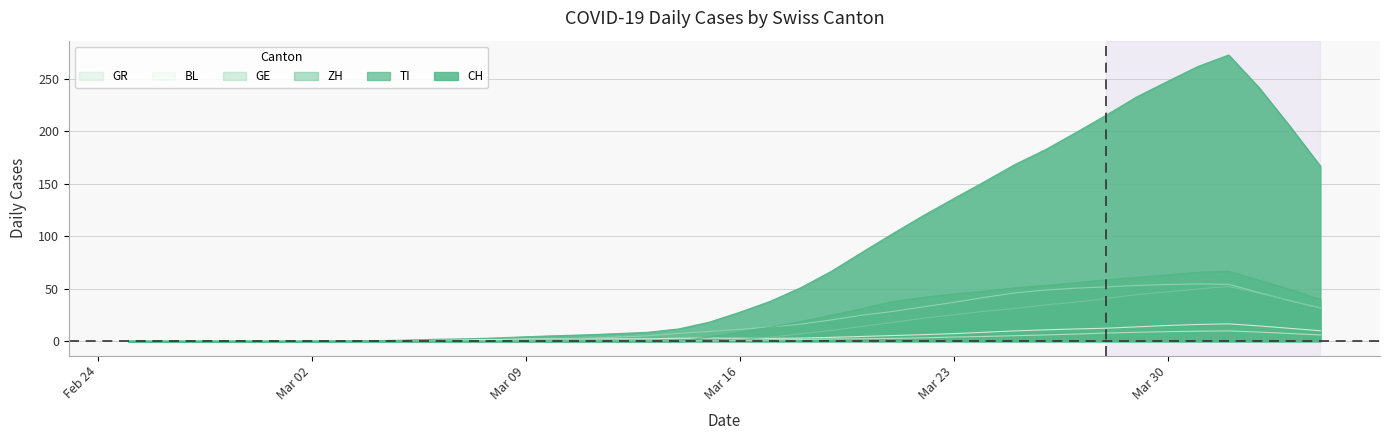

At which label is BL closest to 9?

30